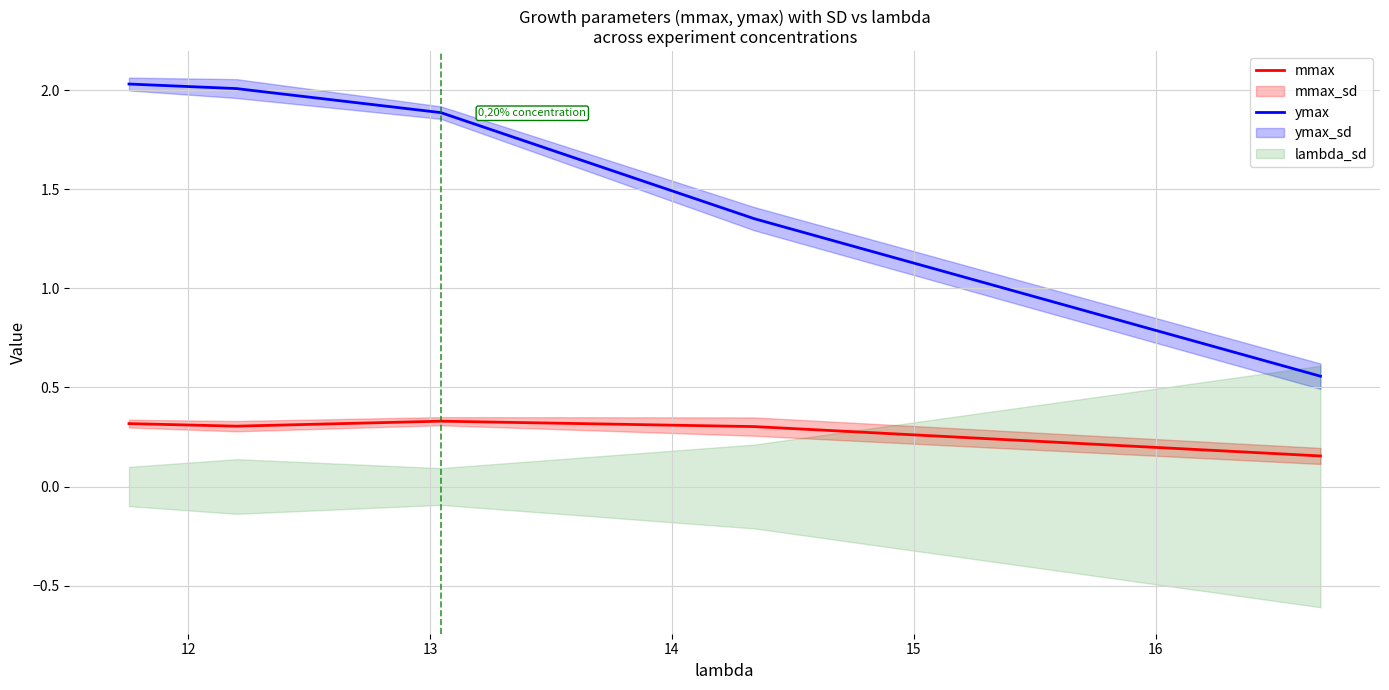

What is the minimum value shown in the chart?

0.2